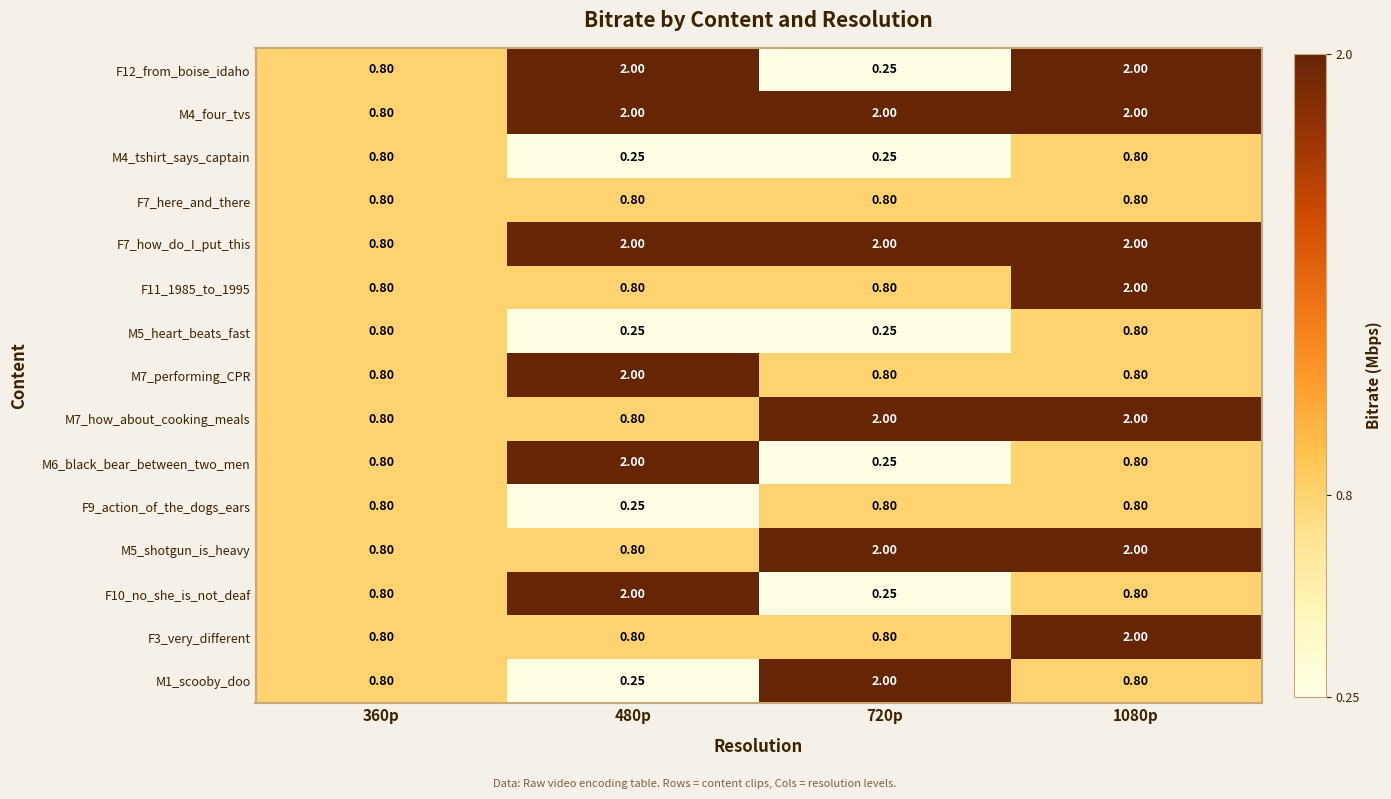

Reading left to right, transcribe all the data shown in this chart.

F12_from_boise_idaho: 360p=0.8	480p=2.0	720p=0.2	1080p=2.0
M4_four_tvs: 360p=0.8	480p=2.0	720p=2.0	1080p=2.0
M4_tshirt_says_captain: 360p=0.8	480p=0.2	720p=0.2	1080p=0.8
F7_here_and_there: 360p=0.8	480p=0.8	720p=0.8	1080p=0.8
F7_how_do_I_put_this: 360p=0.8	480p=2.0	720p=2.0	1080p=2.0
F11_1985_to_1995: 360p=0.8	480p=0.8	720p=0.8	1080p=2.0
M5_heart_beats_fast: 360p=0.8	480p=0.2	720p=0.2	1080p=0.8
M7_performing_CPR: 360p=0.8	480p=2.0	720p=0.8	1080p=0.8
M7_how_about_cooking_meals: 360p=0.8	480p=0.8	720p=2.0	1080p=2.0
M6_black_bear_between_two_men: 360p=0.8	480p=2.0	720p=0.2	1080p=0.8
F9_action_of_the_dogs_ears: 360p=0.8	480p=0.2	720p=0.8	1080p=0.8
M5_shotgun_is_heavy: 360p=0.8	480p=0.8	720p=2.0	1080p=2.0
F10_no_she_is_not_deaf: 360p=0.8	480p=2.0	720p=0.2	1080p=0.8
F3_very_different: 360p=0.8	480p=0.8	720p=0.8	1080p=2.0
M1_scooby_doo: 360p=0.8	480p=0.2	720p=2.0	1080p=0.8